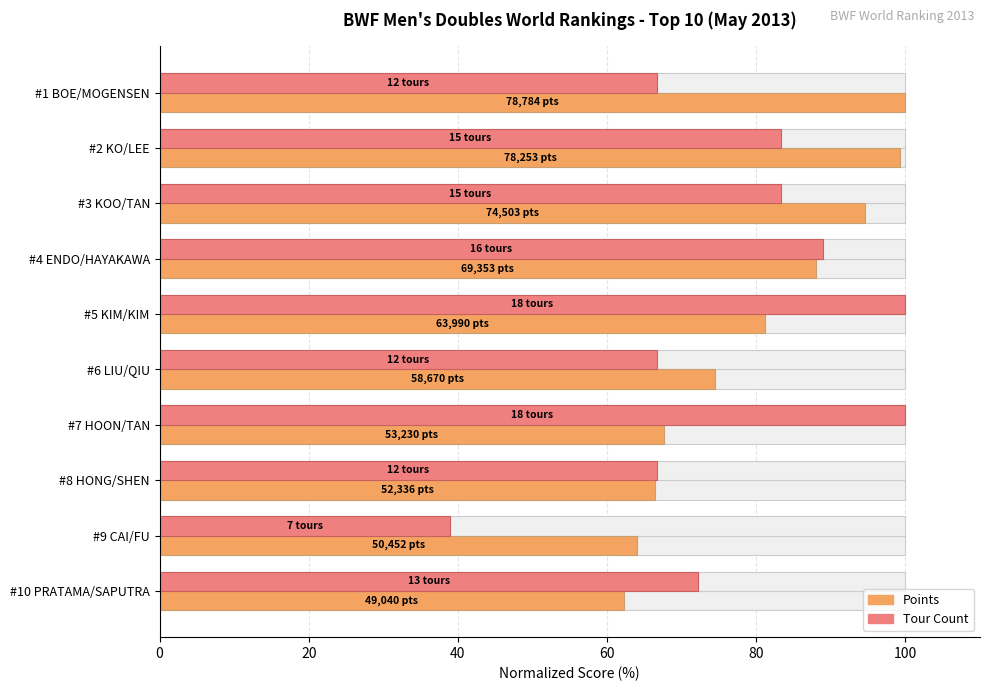

Between #9 CAI/FU and #10 PRATAMA/SAPUTRA, which series saw the biggest shift?

Tour Count (normalized %)